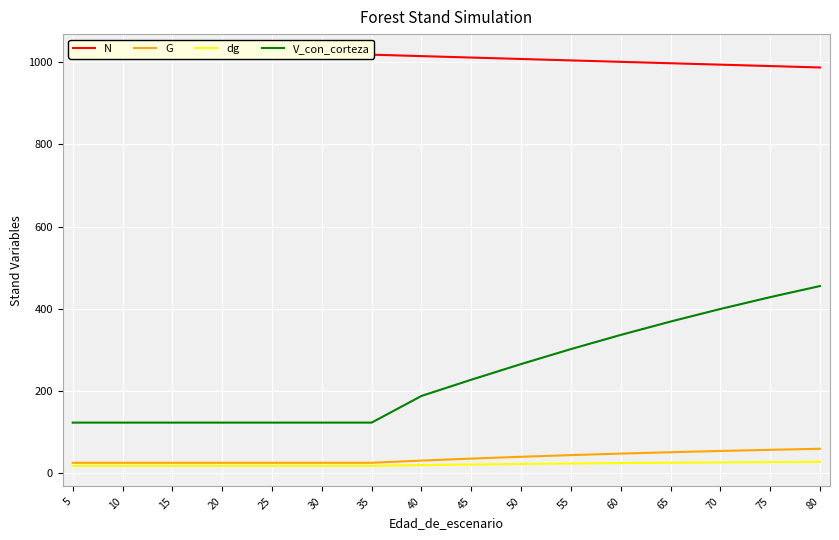

Count the number of categories in the chart.

16